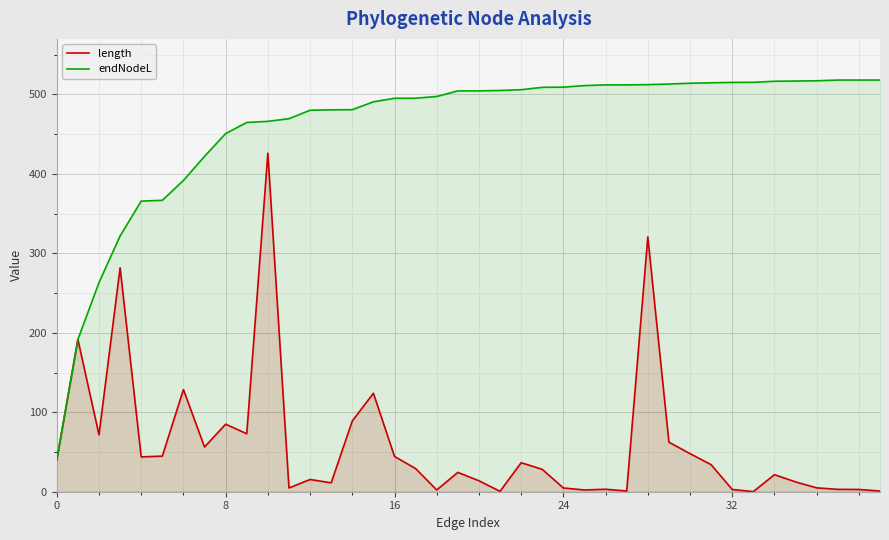

The value of length at 36 is 4.9. True or false?

True